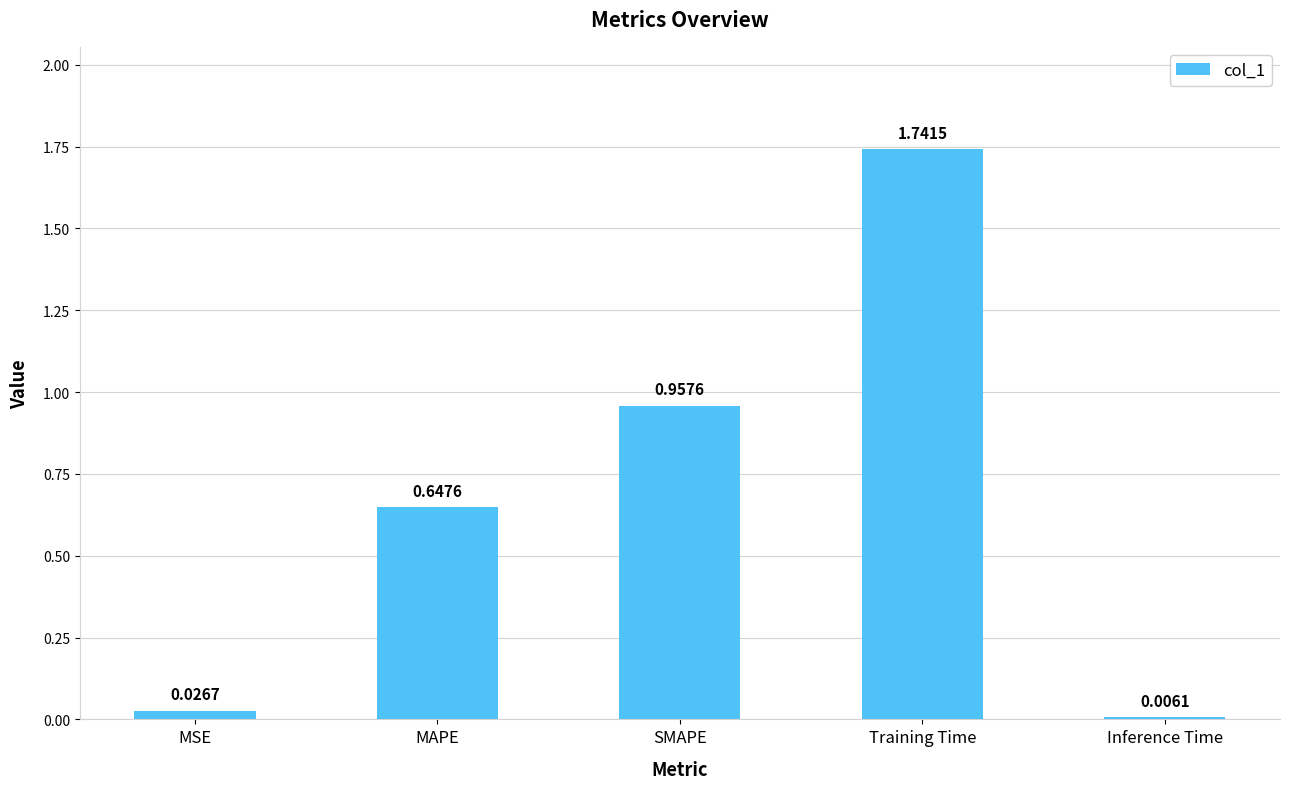

What is the average value?

0.7